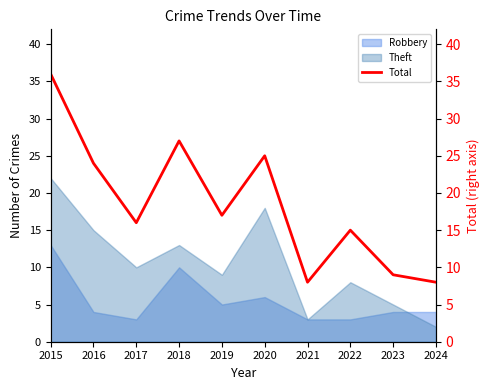

What is the value of the 10th point from the left?

8